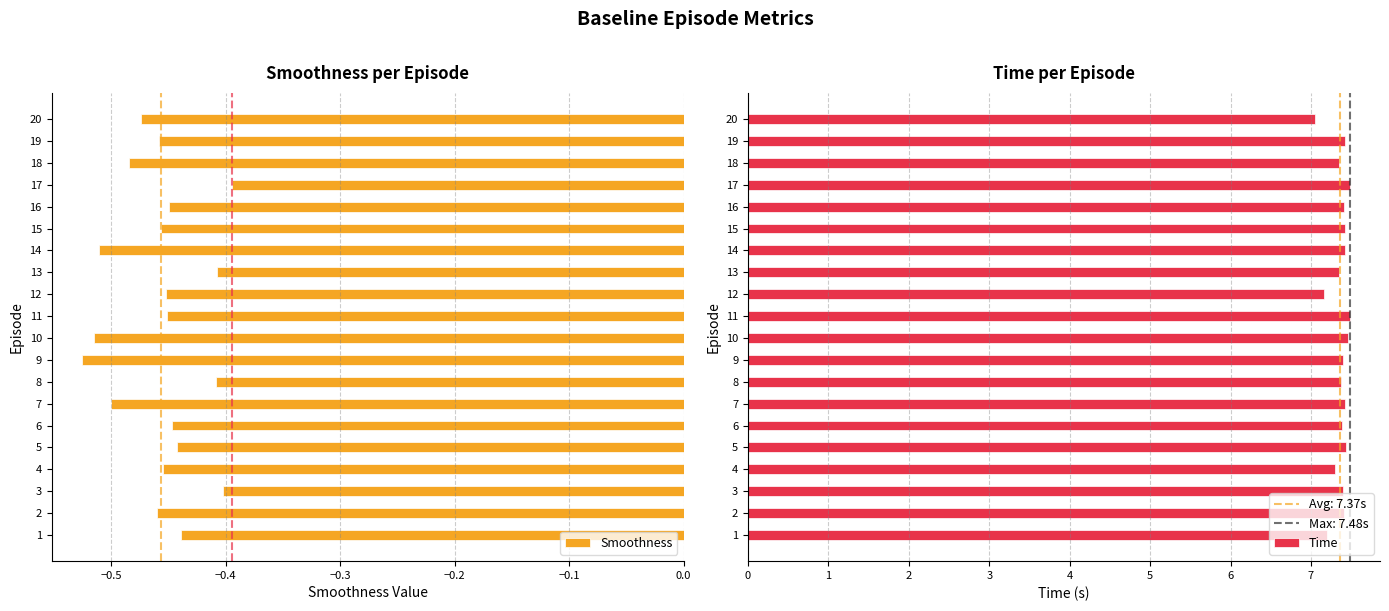

The value of Smoothness at 17 is -0.2. True or false?

False